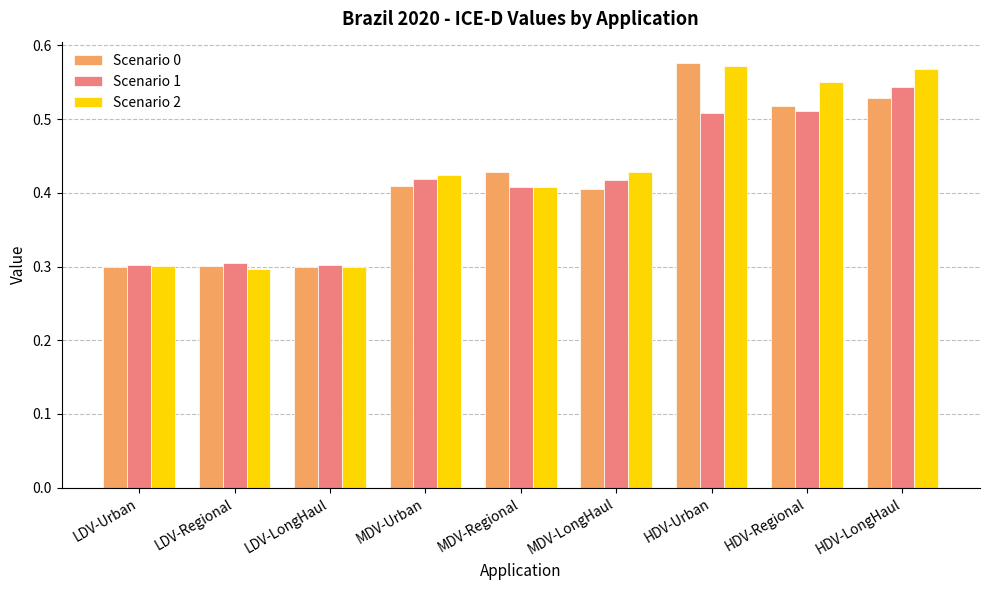

What is the difference between the Scenario 2 values at LDV-Regional and HDV-Urban?

0.3